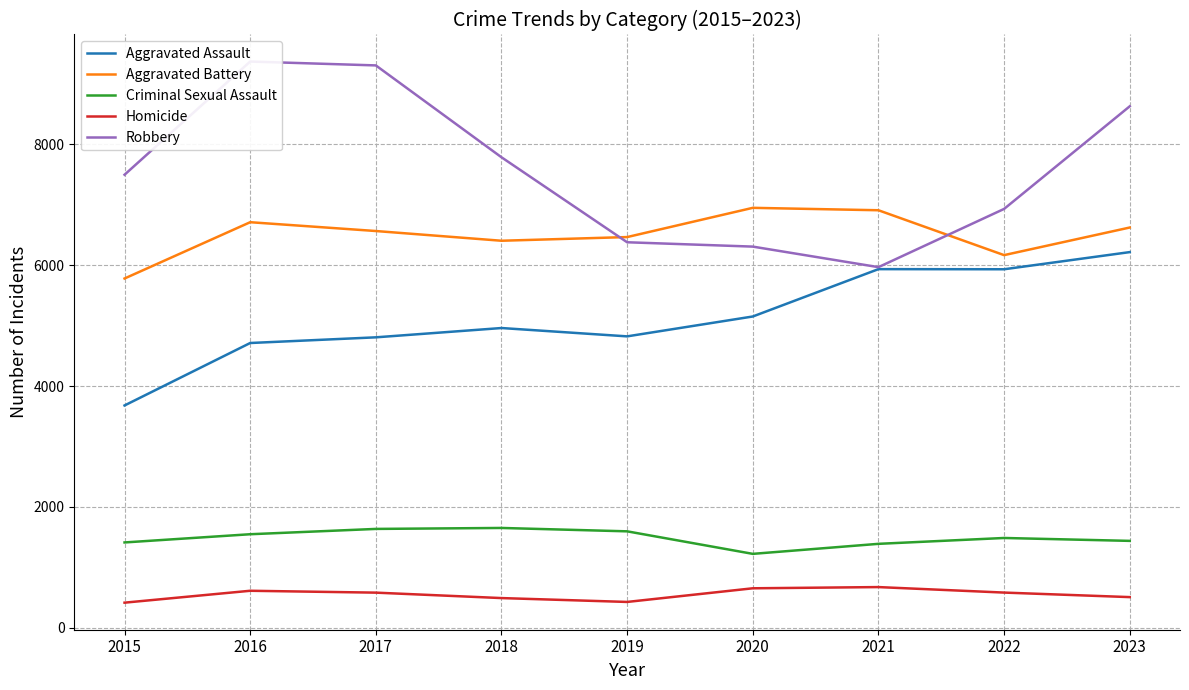

Reading right to left, extract all data points from this chart.

Aggravated Assault: 6217	5933	5935	5151	4822	4960	4806	4712	3678
Aggravated Battery: 6624	6167	6910	6950	6466	6405	6566	6712	5780
Criminal Sexual Assault: 1436	1484	1387	1221	1594	1650	1634	1546	1410
Homicide: 505	580	671	651	425	489	579	610	413
Robbery: 8631	6932	5968	6308	6380	7787	9308	9372	7498